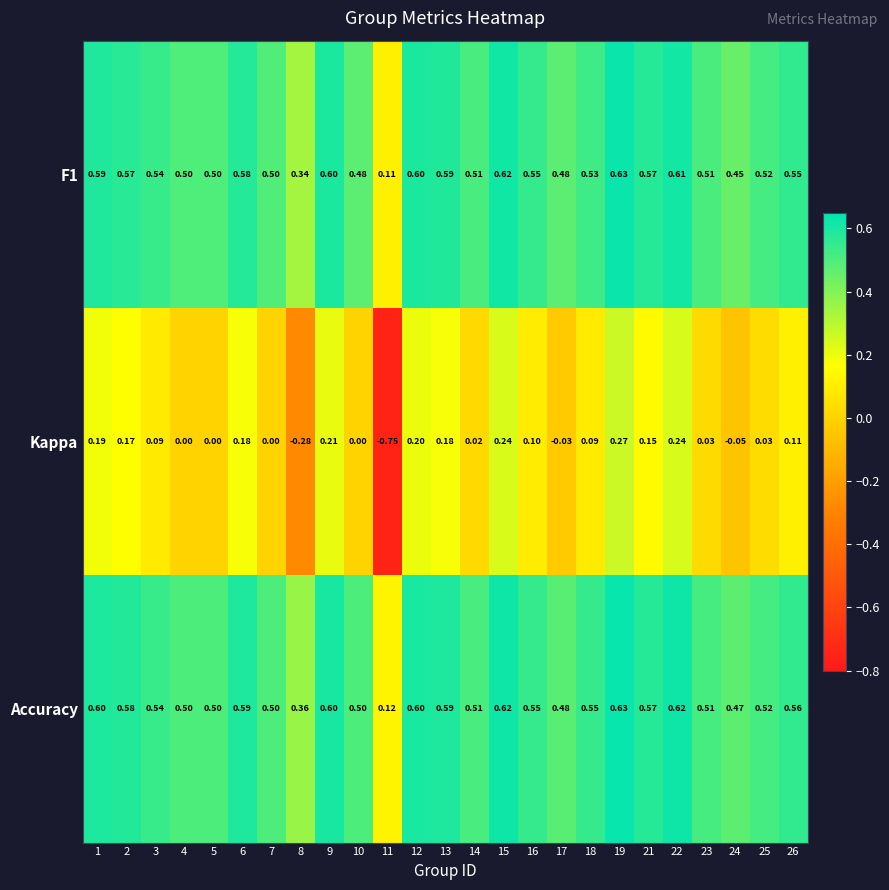

Which series has the largest total across all categories?

Accuracy